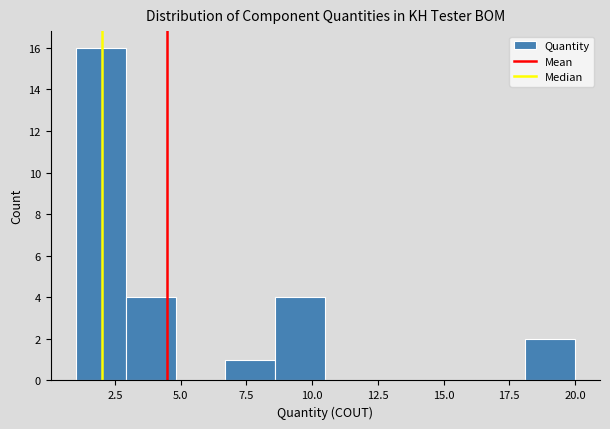

Read against the x-axis, roughly where is the centre of the tallest bar?

2.0